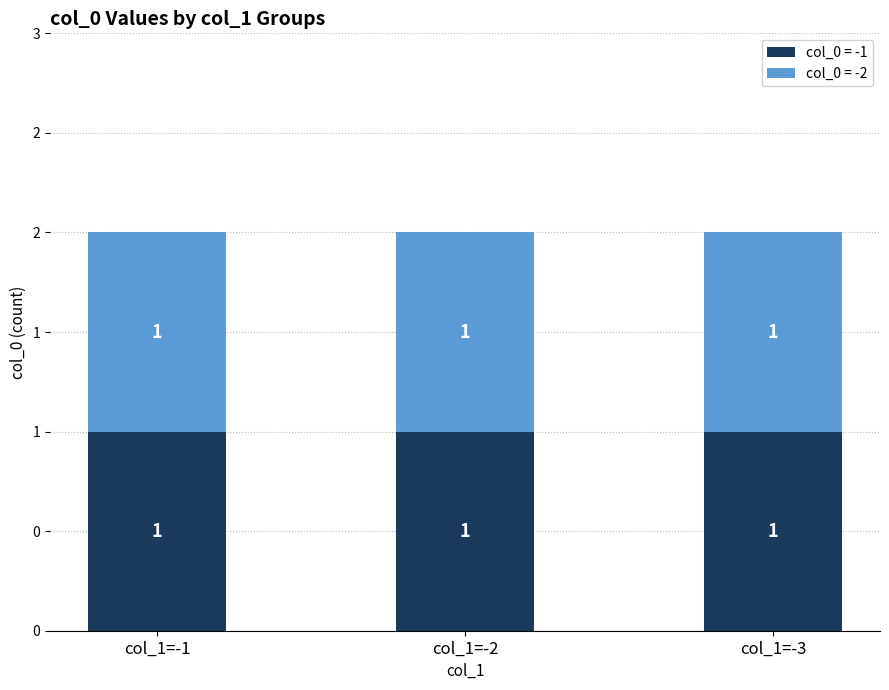

What is the average value of the col_0 group -1 series?

-1